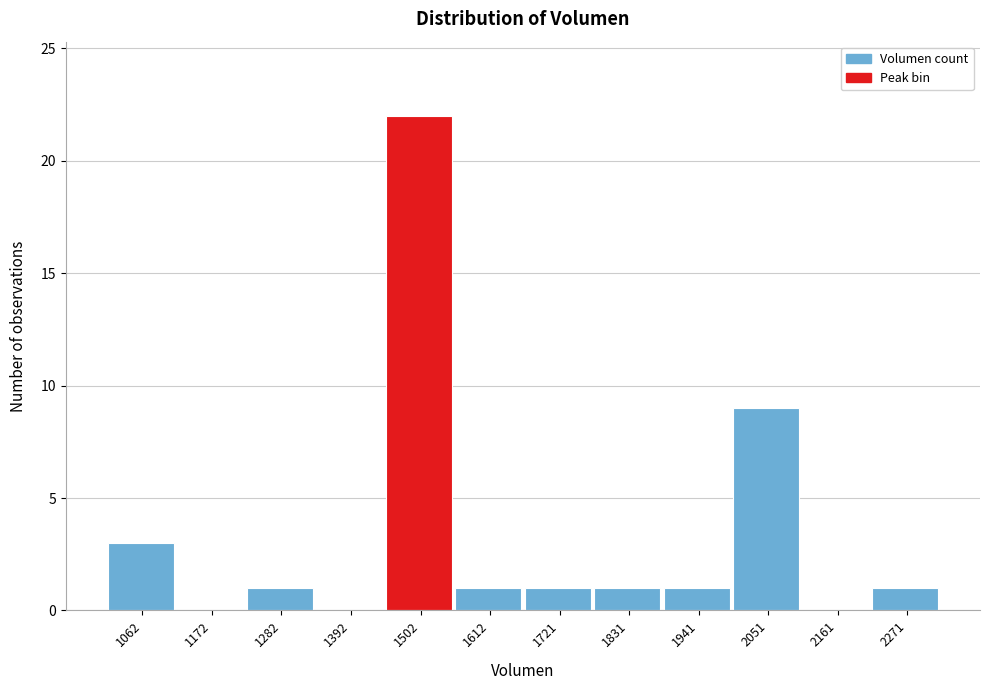

Reading left to right, transcribe all the data shown in this chart.

1062=3	1172=0	1282=1	1392=0	1502=22	1612=1	1721=1	1831=1	1941=1	2051=9	2161=0	2271=1